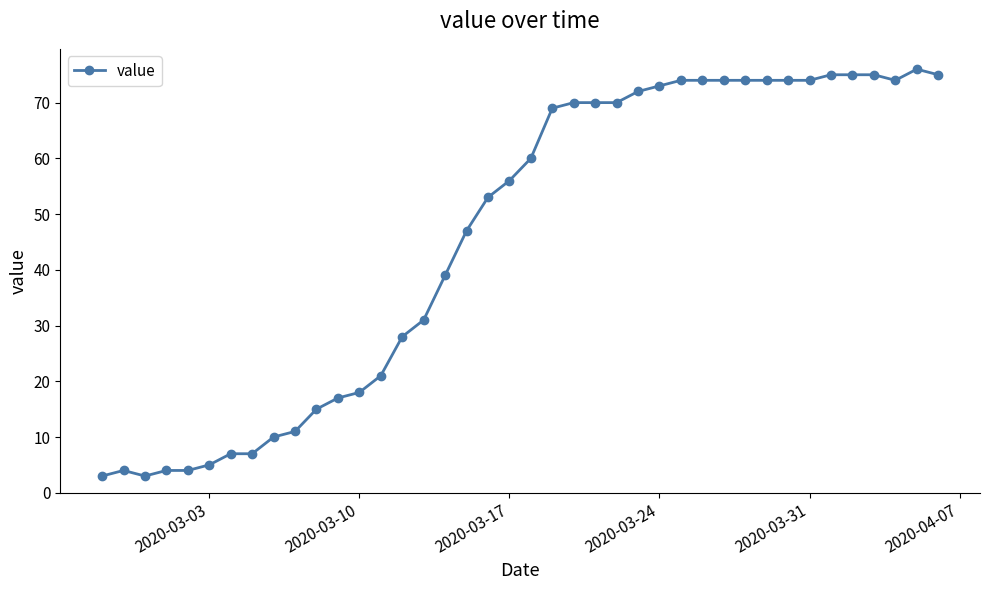

What is the difference between the second highest and second lowest values?

72